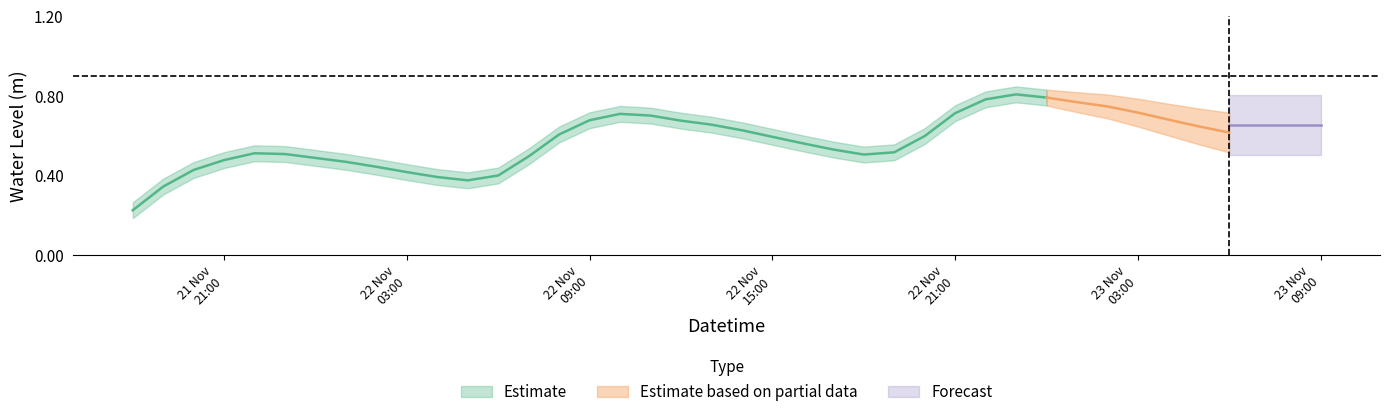

How many categories are shown in the chart?

40